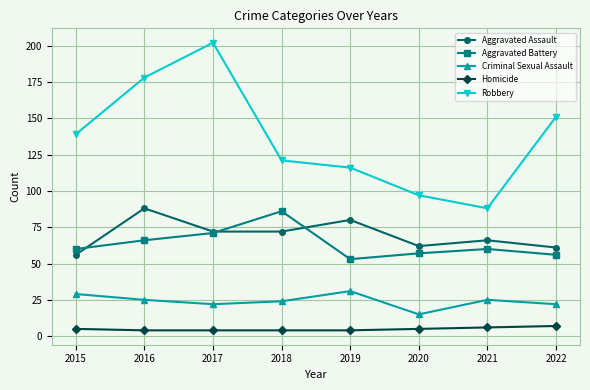

Which category has the highest value across all series?

2017